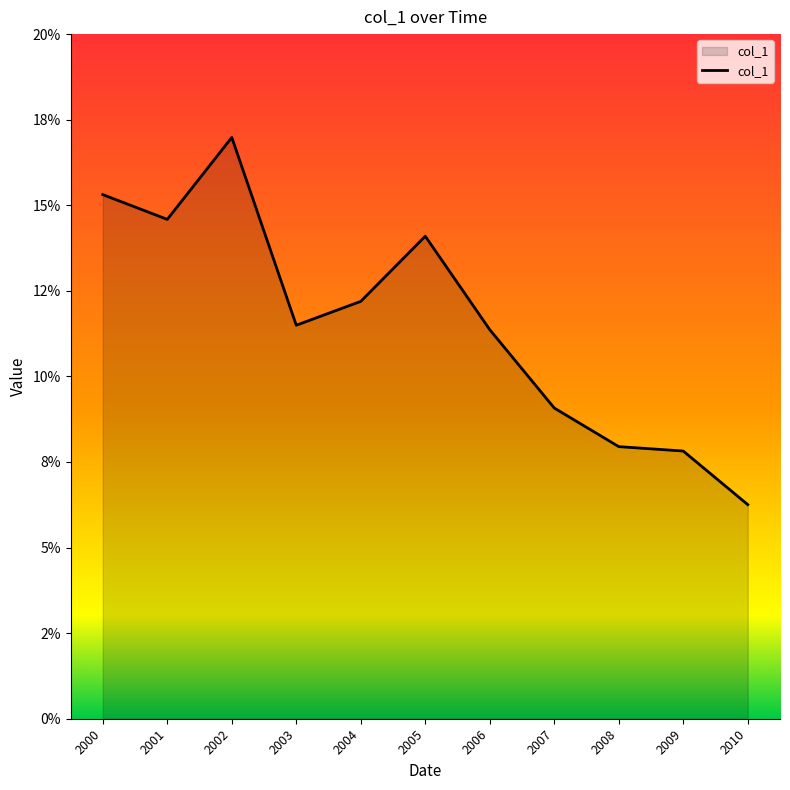

Is this an area chart (filled region under the line)?

Yes